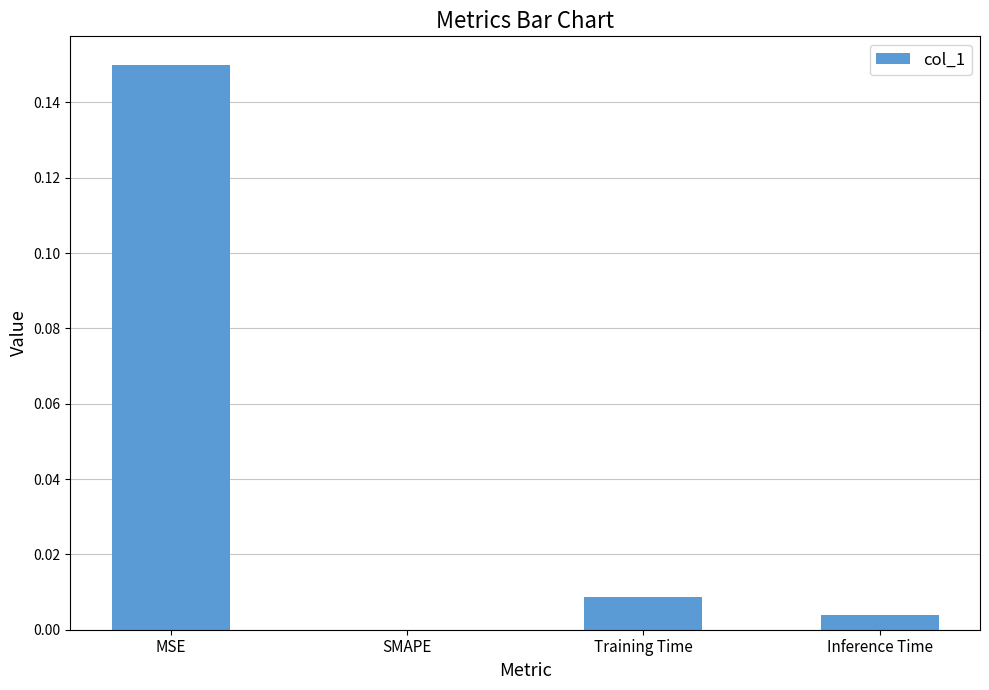

At which category does the chart reach its peak across all series?

MSE